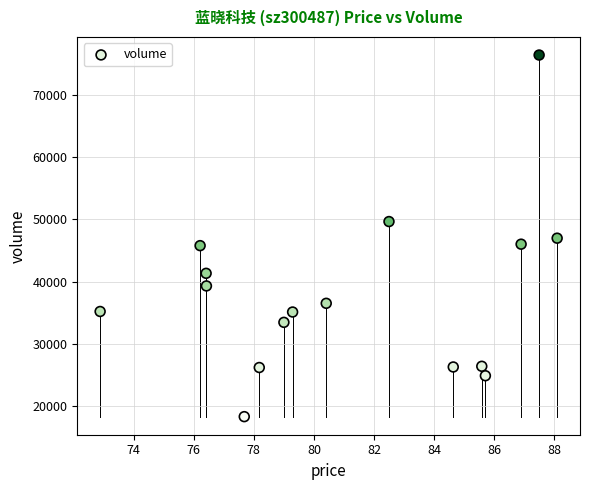

What is the range of Y values (max minus min)?

58168